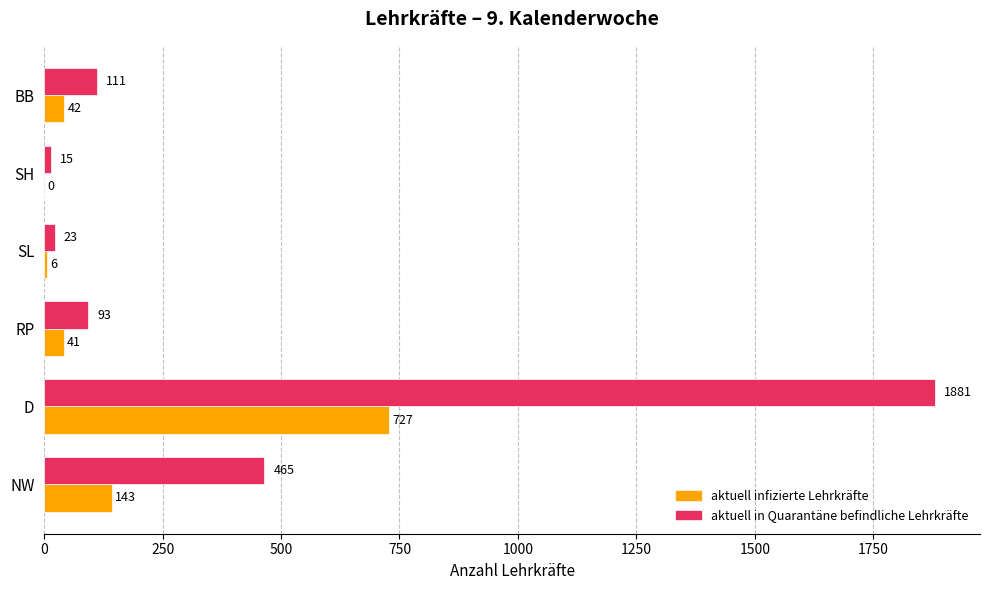

At which category is the sum across all series the highest?

D